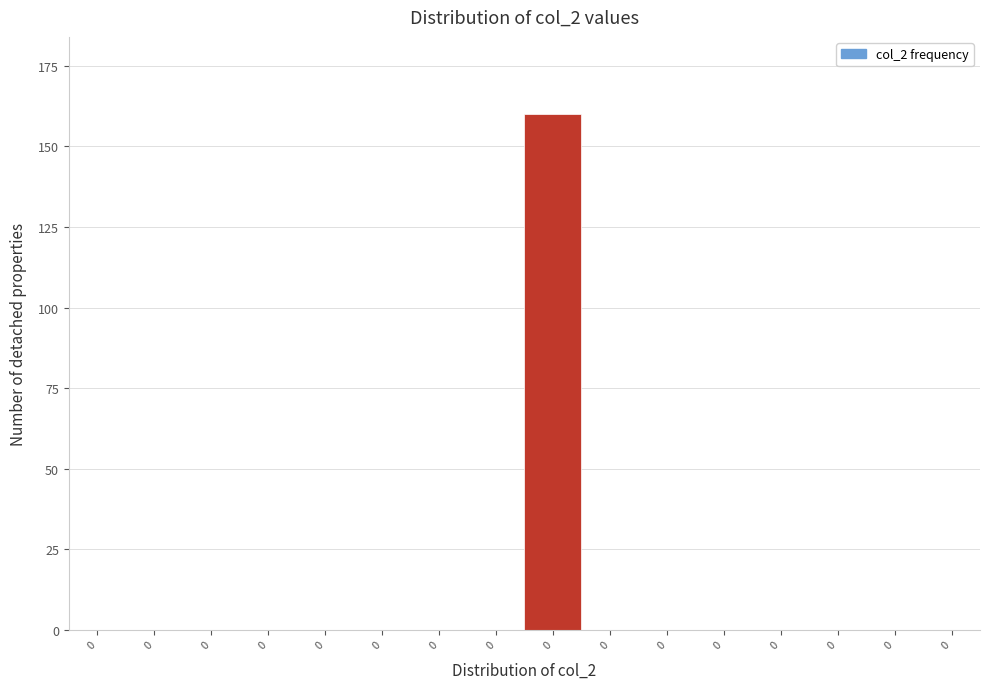

How many series are shown in this chart?

1